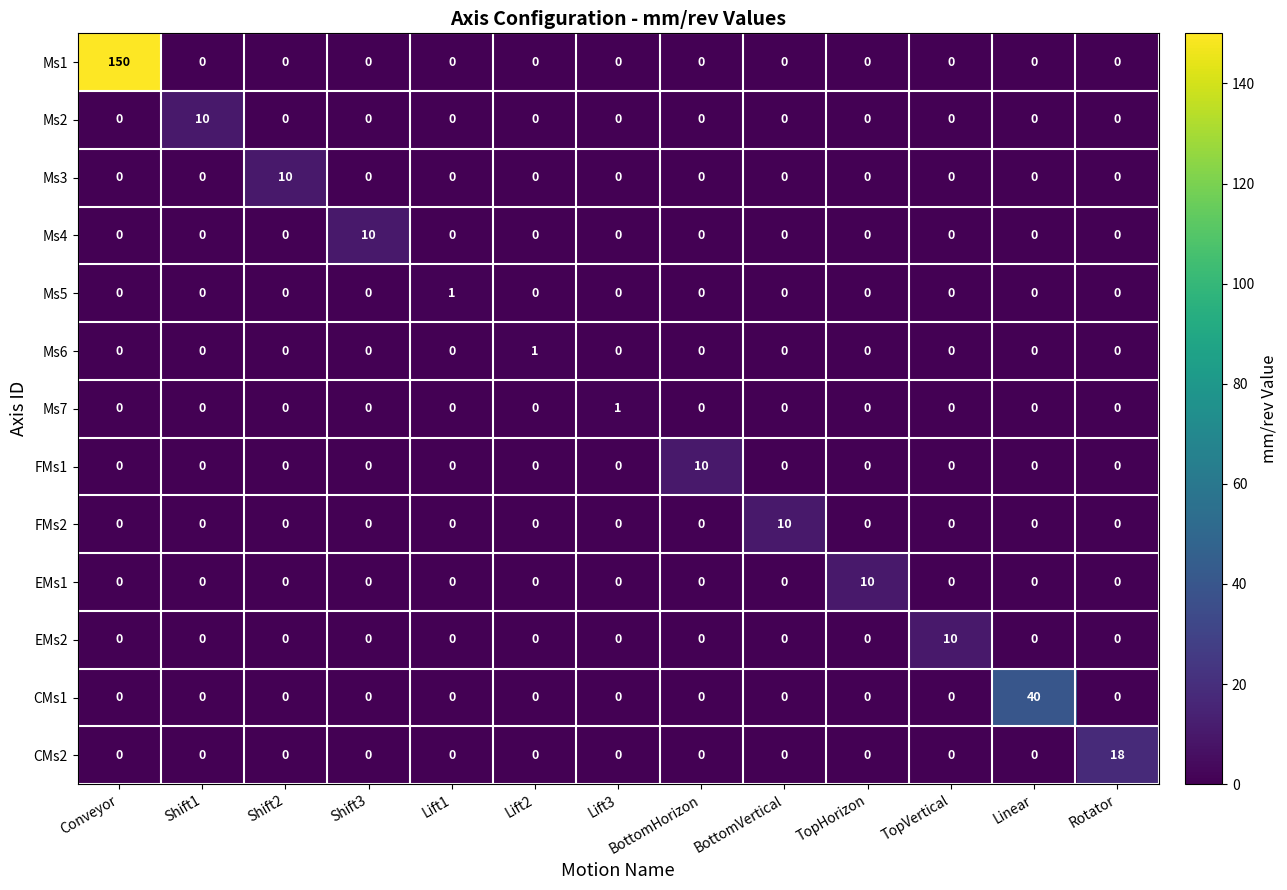

Which series has the largest range (max minus min)?

Ms1